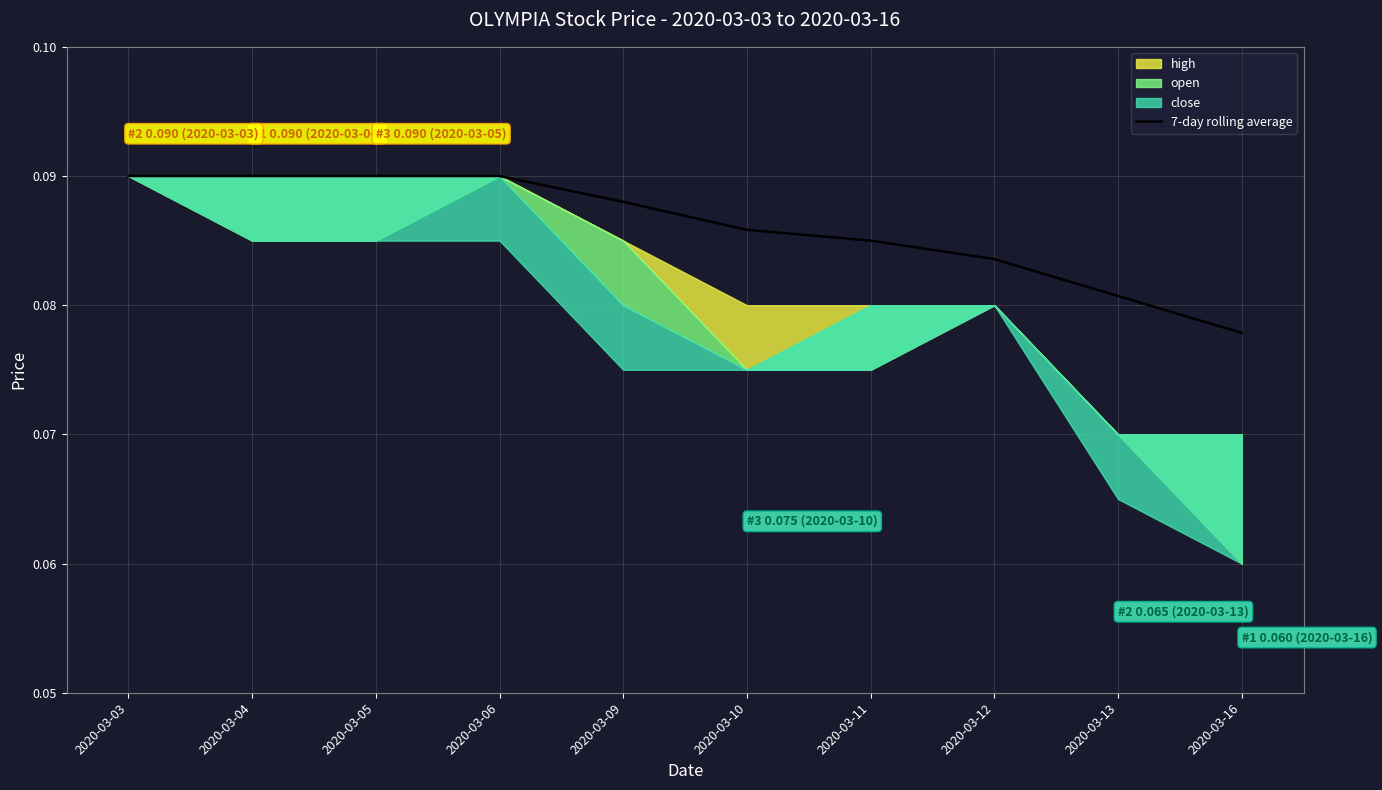

Does the chart have visible grid lines?

Yes